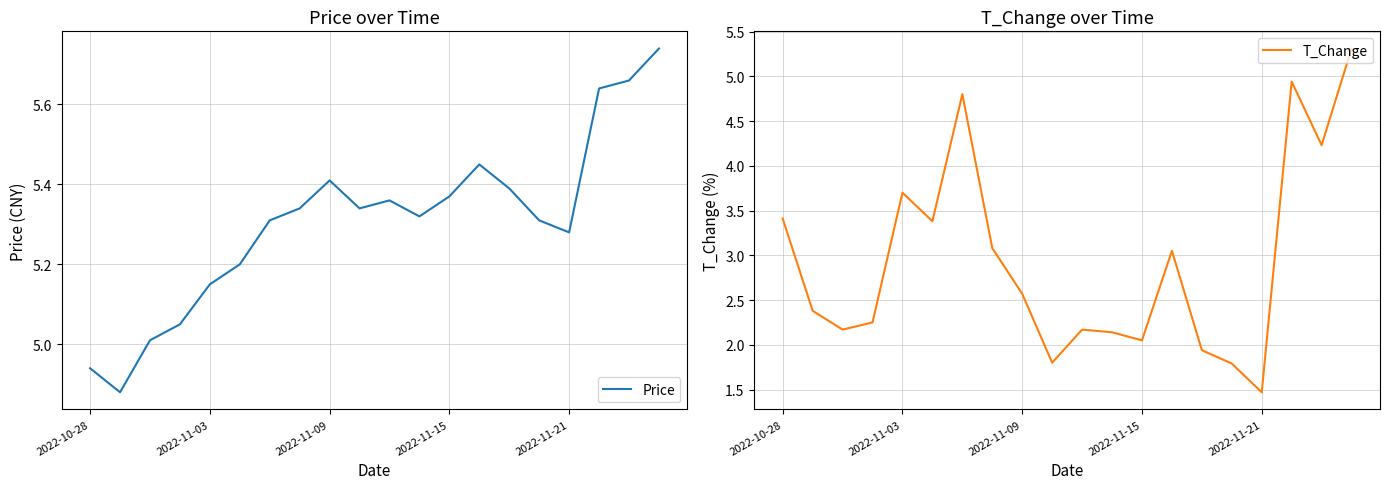

Is this an area chart (filled region under the line)?

No